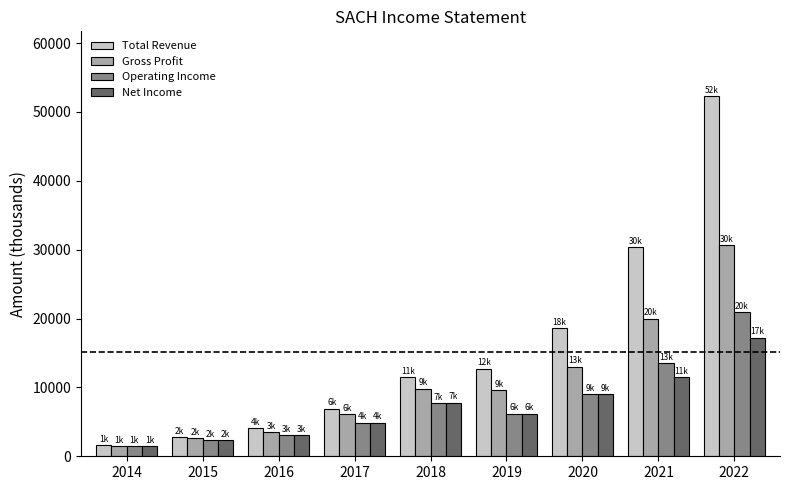

What is the spread (max minus min) of values at 2017?

2000